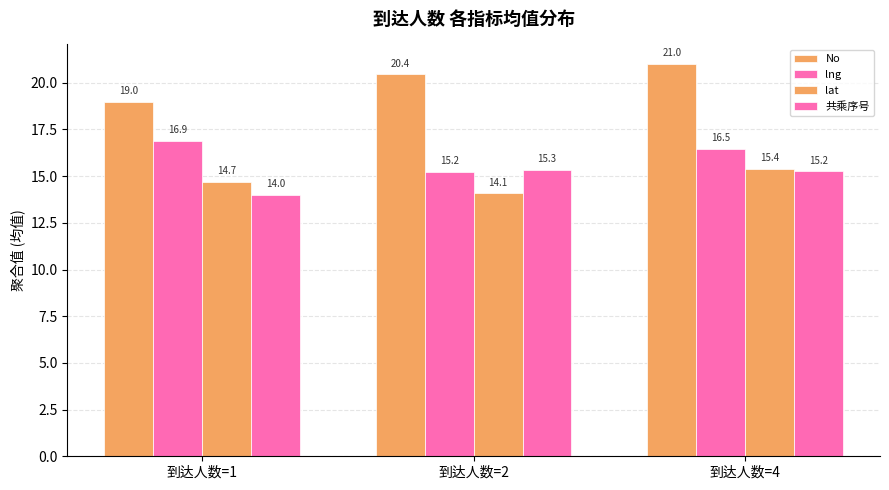

How many bars are there in each group?

4